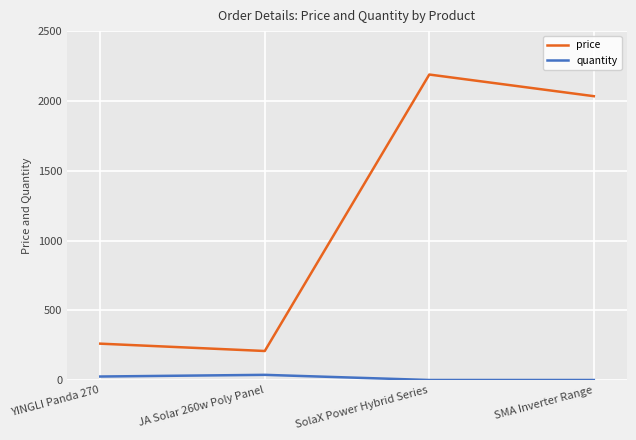

Rank the series by their average value, from lowest to highest.

quantity, price